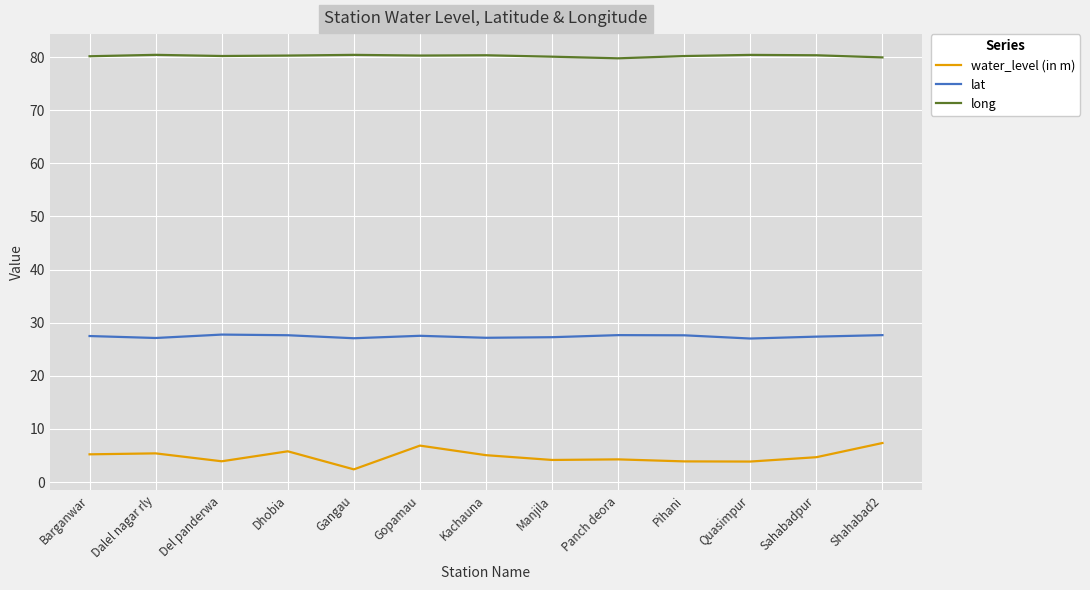

What is the total value across all series at Quasimpur?

111.3